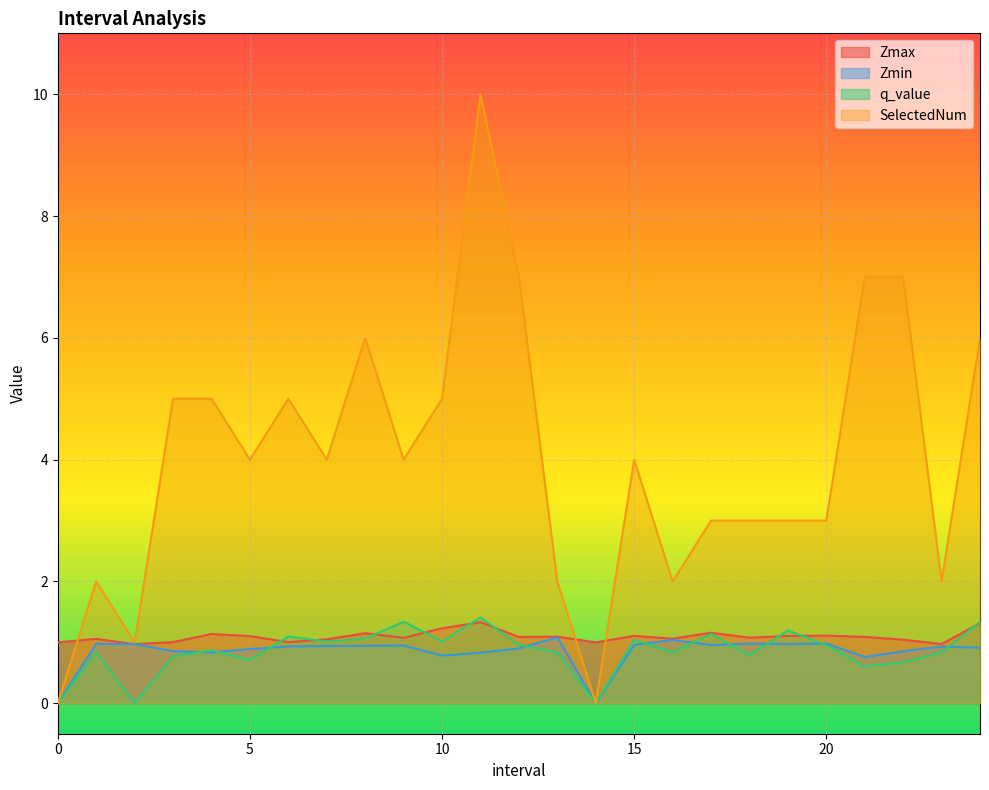

Is the value of SelectedNum at 22.0 greater than the value of q_value at 2.0?

Yes